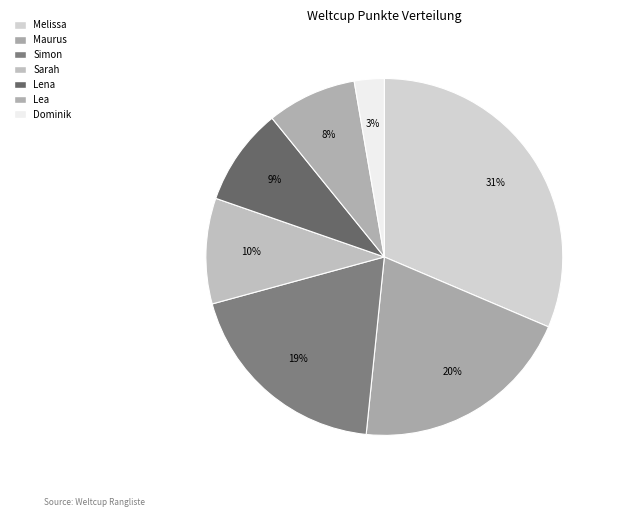

What percentage is NOT represented by Simon?

80.9%